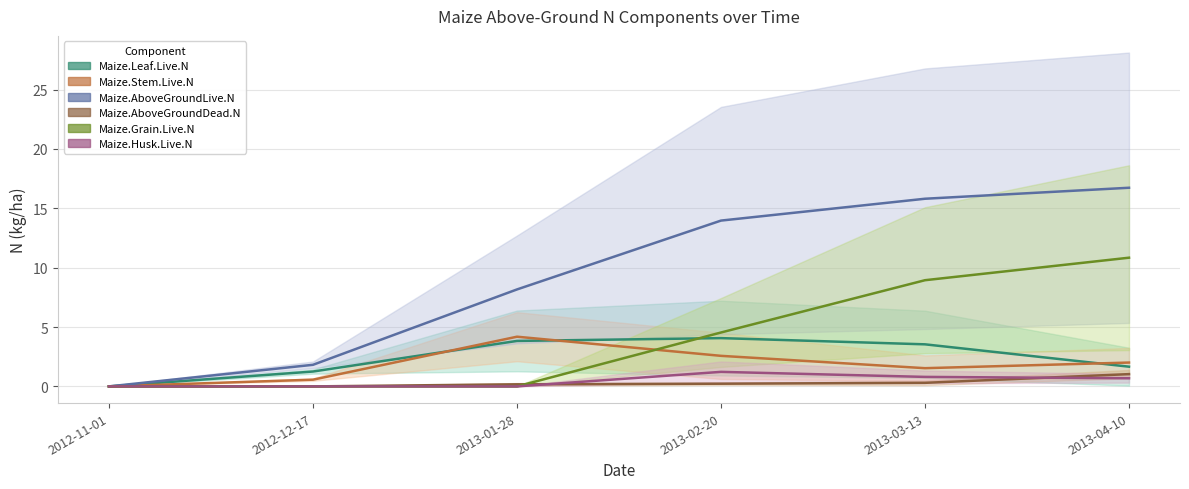

How many lines are shown in the chart?

6